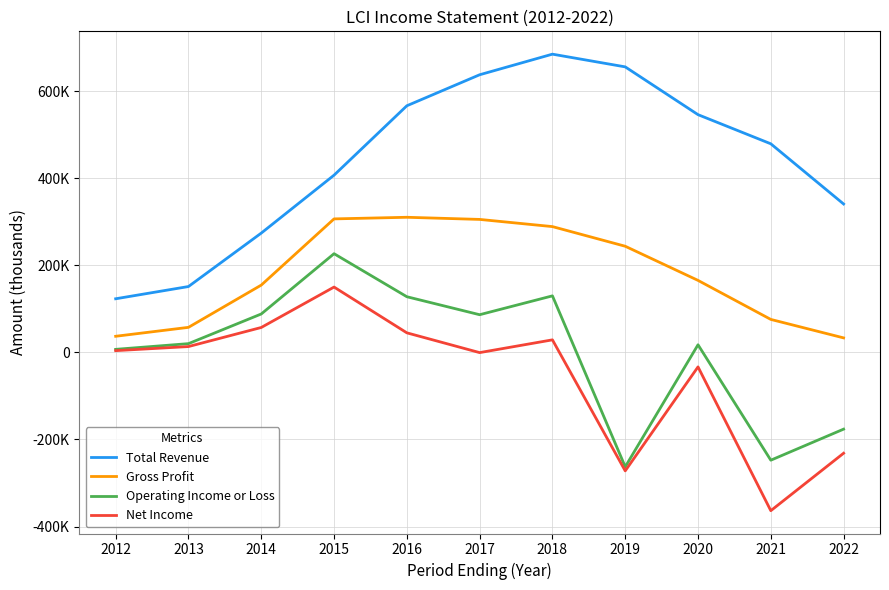

What is the sum of the Gross Profit values at 2017 and 2012?

342100